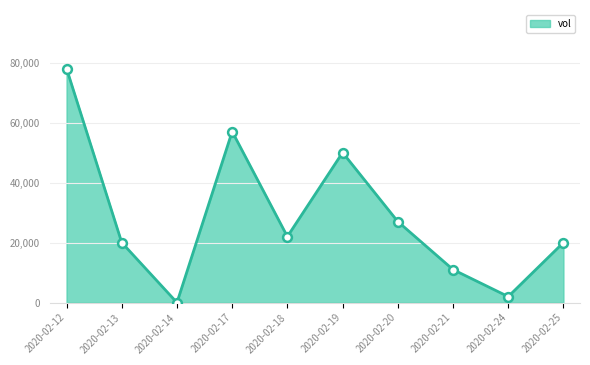

Between 2020-02-20 and 2020-02-19, which is larger?

2020-02-19